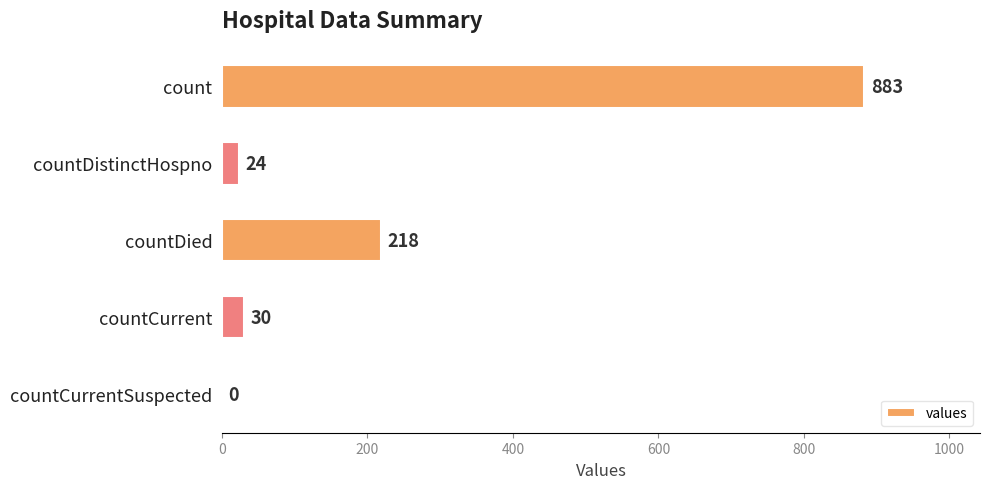

At which label is the value closest to 441?

countDied